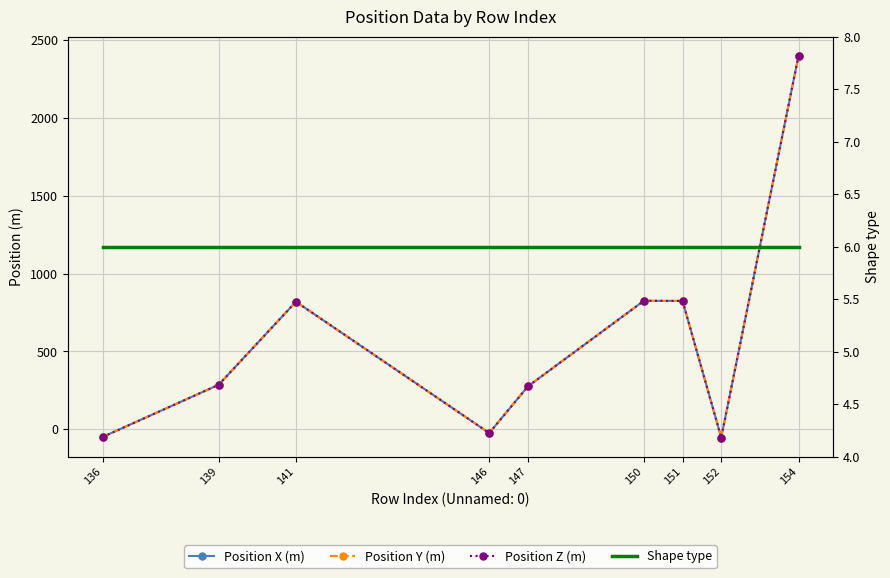

What is the lowest value of the Shape type series?

6